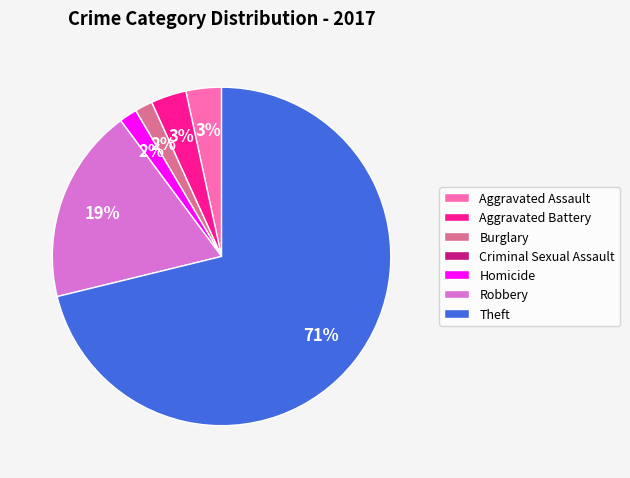

True or false: Aggravated Assault accounts for 3% of the total.

True